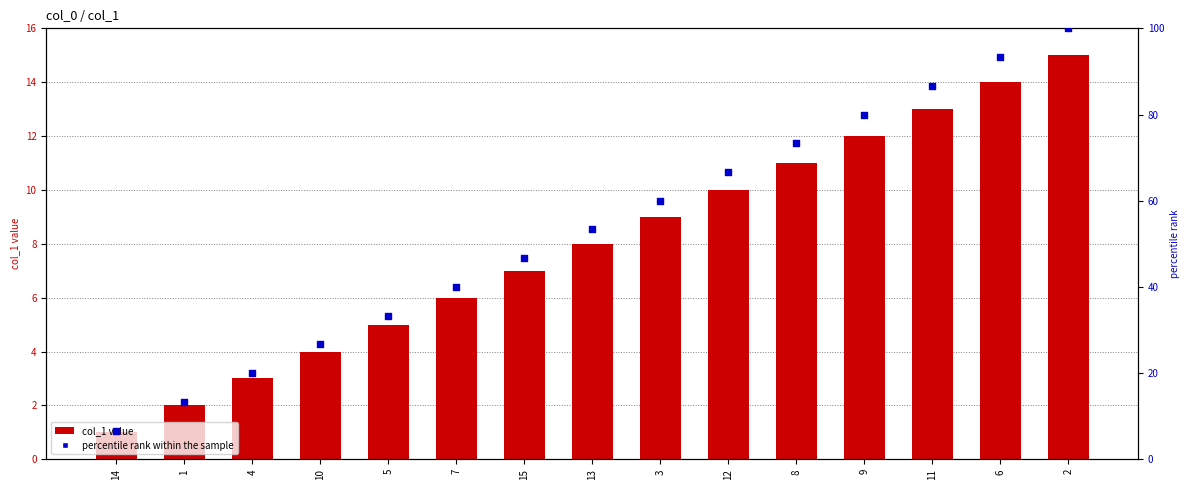

Which series reaches the minimum Y coordinate?

col_1 value